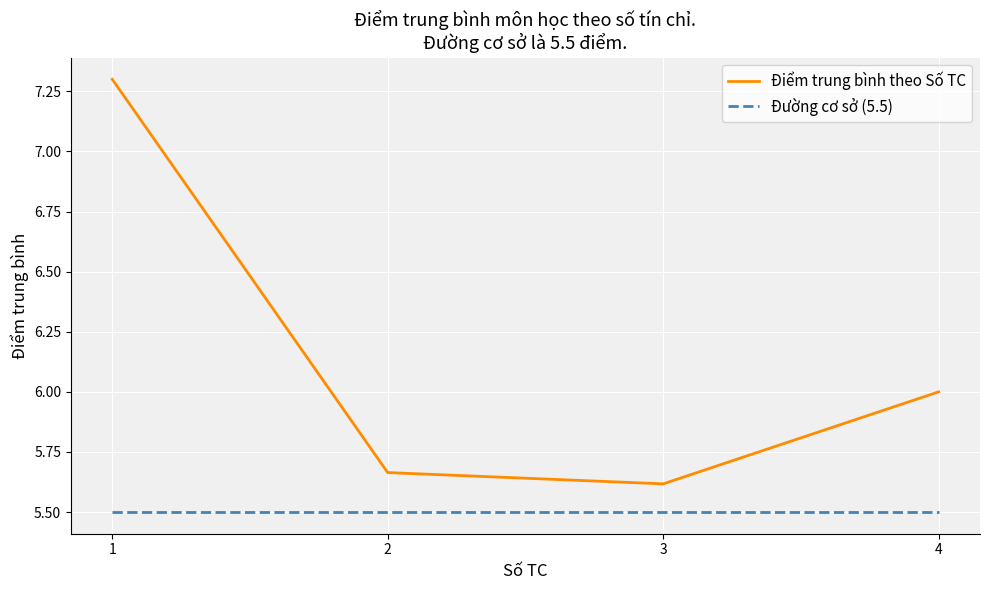

What is the difference between the maximum and minimum values in the Điểm trung bình theo Số TC series?

1.7